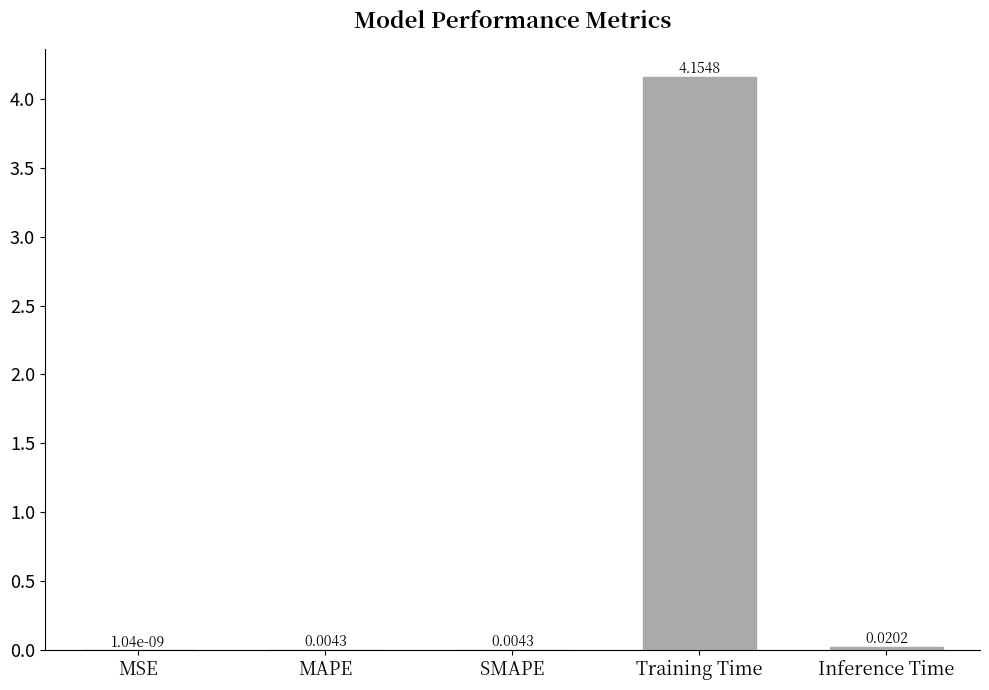

What is the average value?

0.8